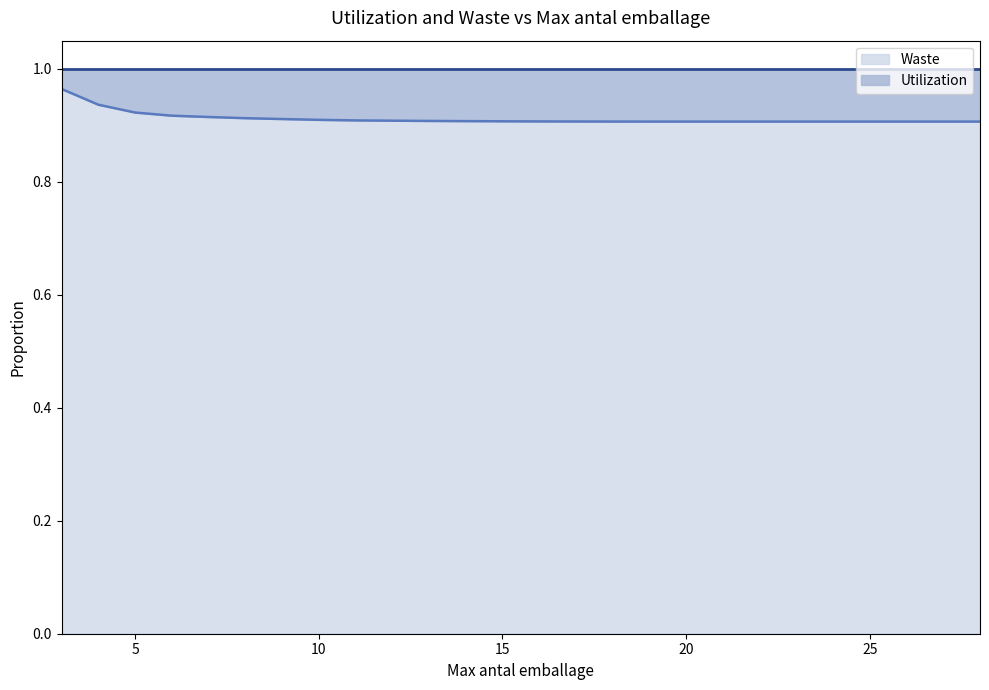

Reading left to right, list all the values displayed in this chart.

1.0	0.9	0.9	0.9	0.9	0.9	0.9	0.9	0.9	0.9	0.9	0.9	0.9	0.9	0.9	0.9	0.9	0.9	0.9	0.9	0.9	0.9	0.9	0.9	0.9	0.9